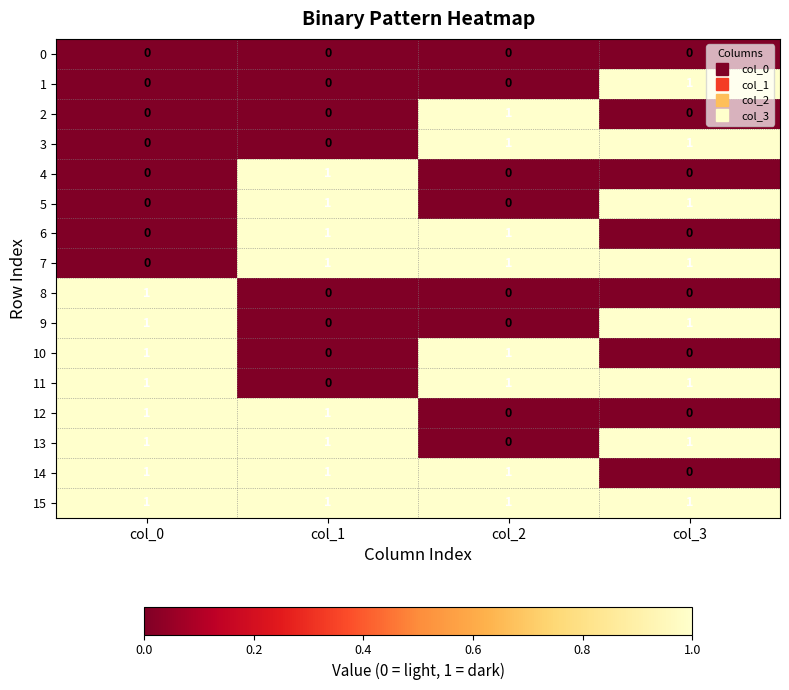

The value of 9 at col_1 is 0. True or false?

True